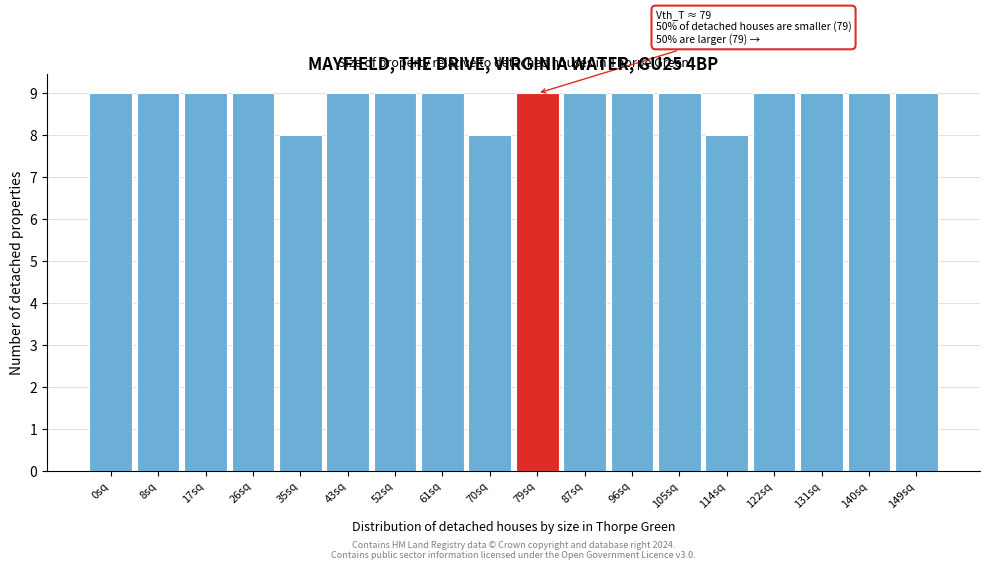

Reading left to right, list all the values displayed in this chart.

9	9	9	9	8	9	9	9	8	9	9	9	9	8	9	9	9	9